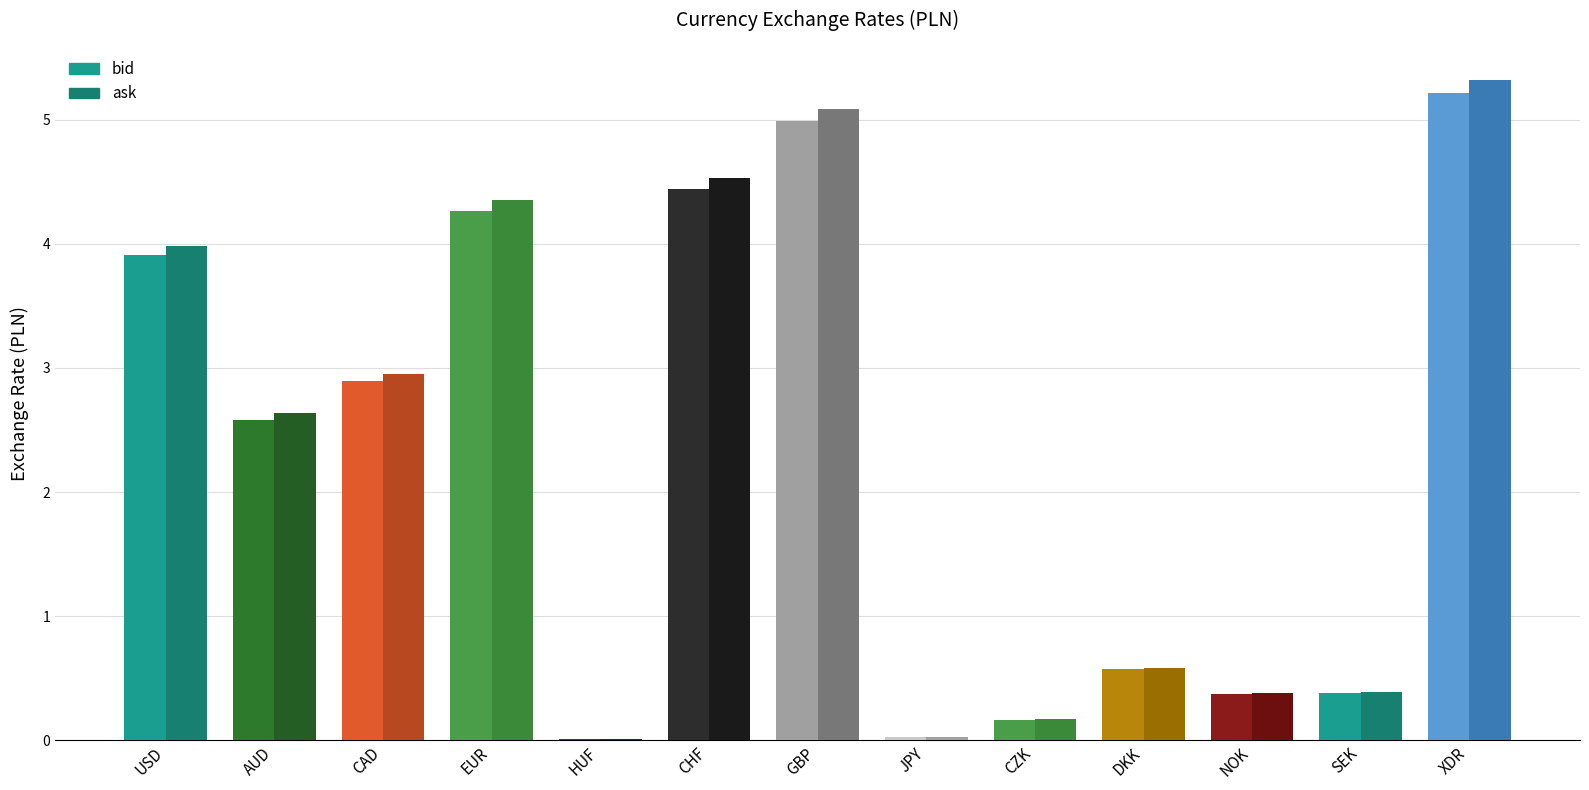

How many bars are there in each group?

2